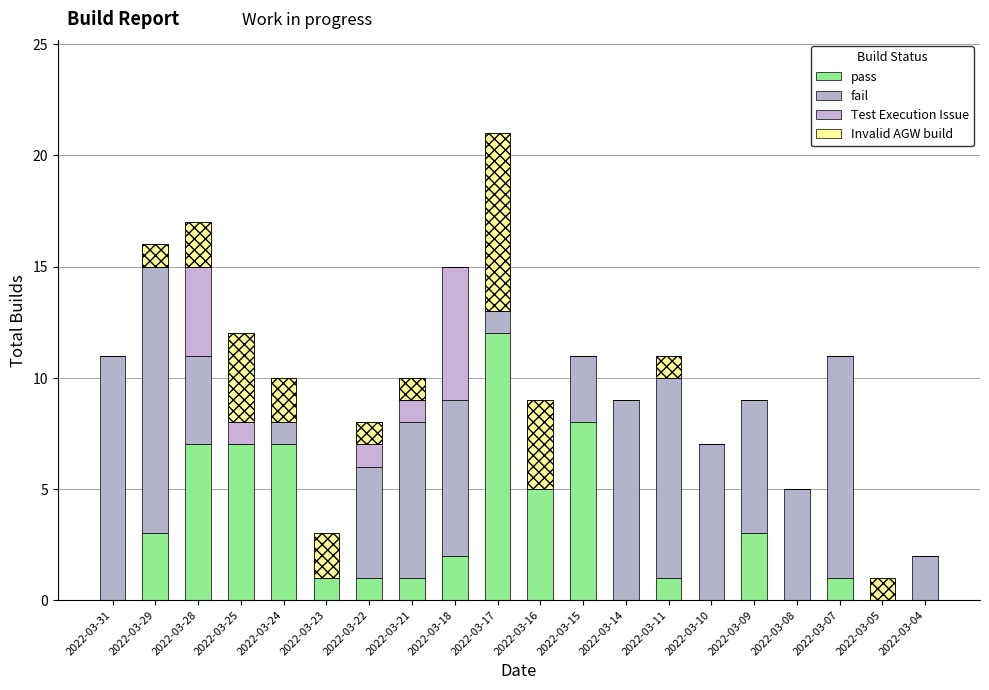

Is it true that Invalid AGW build equals 8 at 2022-03-17?

True